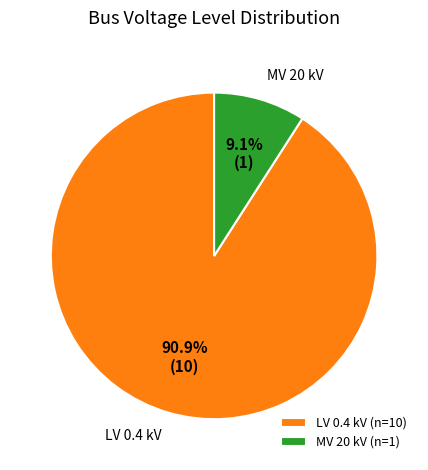

Between MV 20 kV and LV 0.4 kV, which is larger?

LV 0.4 kV